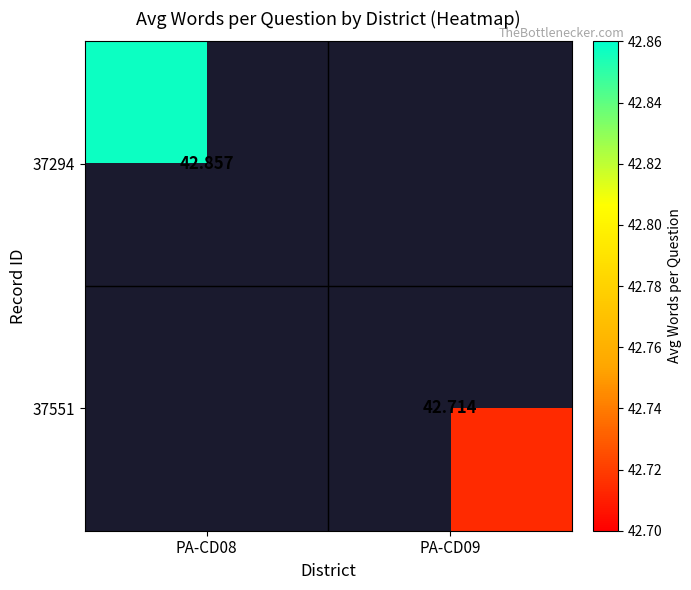

Is the value of 37551 at PA-CD09 greater than the value of 37294 at PA-CD08?

No